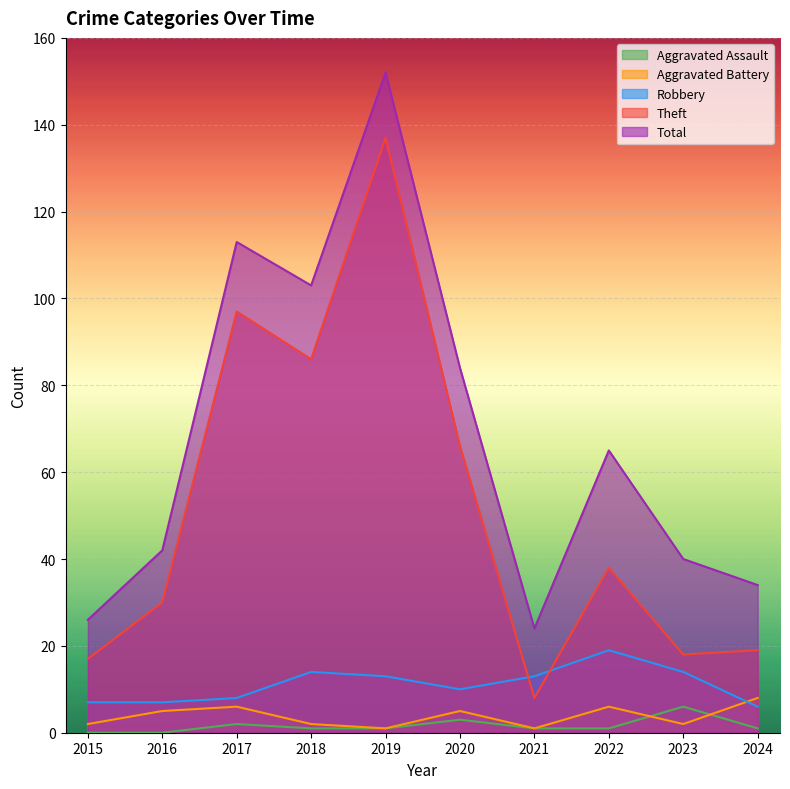

Does the chart display data point markers on the line(s)?

No